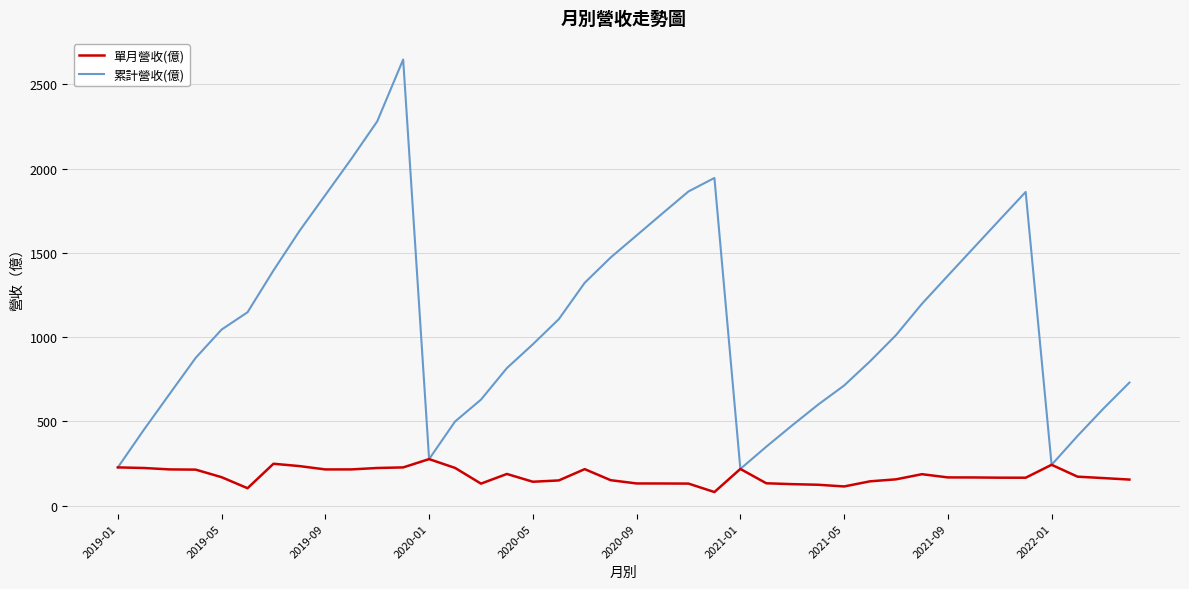

Which series has the largest total across all categories?

累計營收(億)